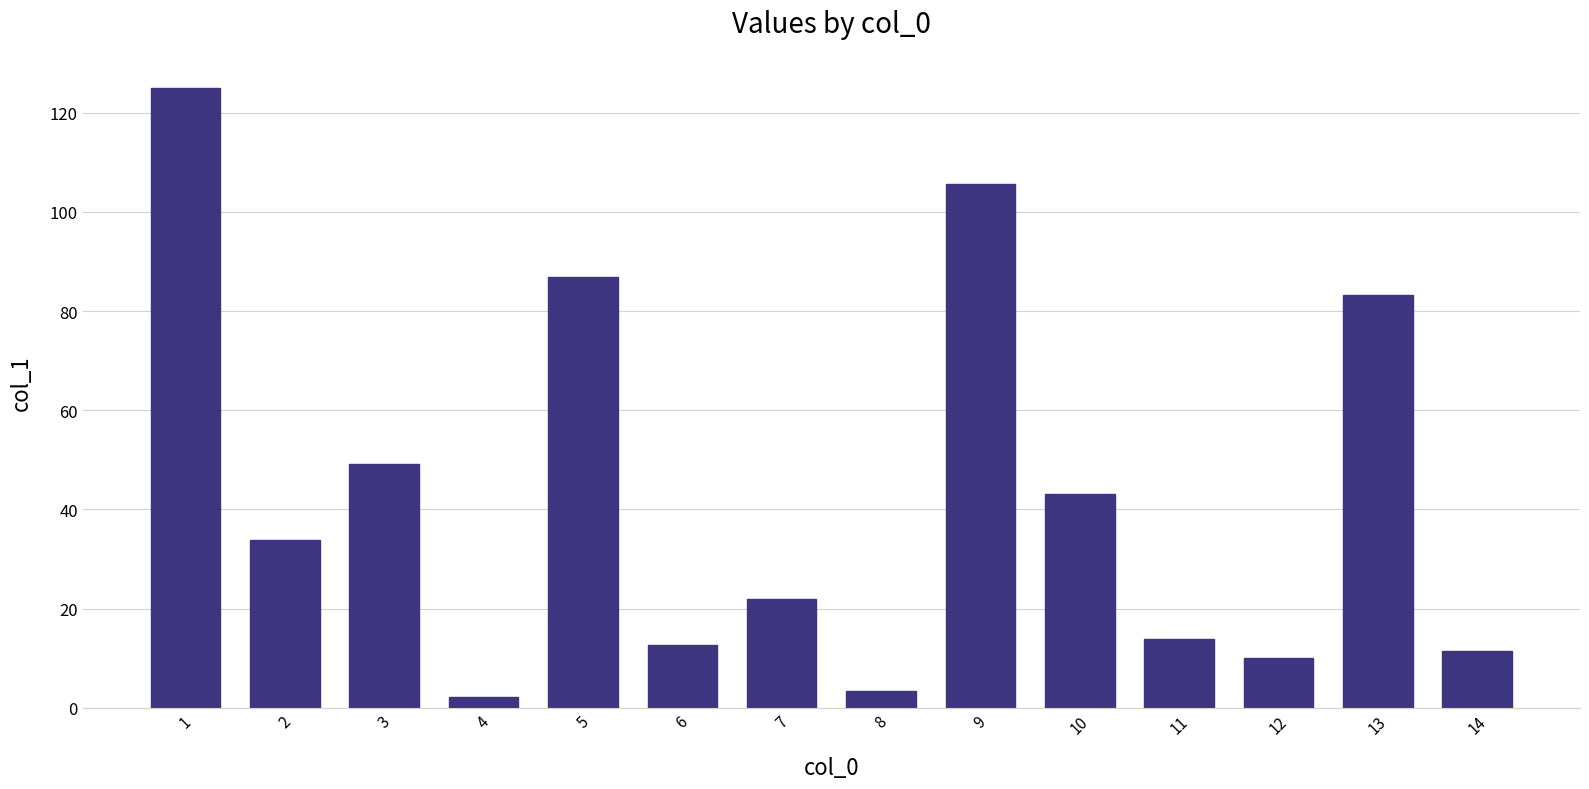

Where does the data first go above 33?

1